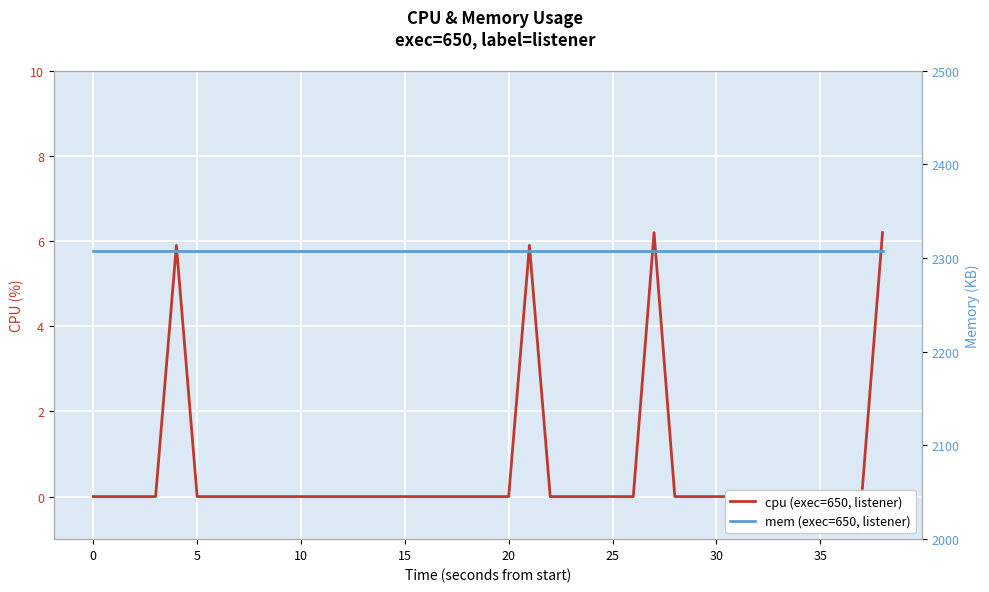

The value of cpu (exec=650, listener) at 0 is -3.7. True or false?

False